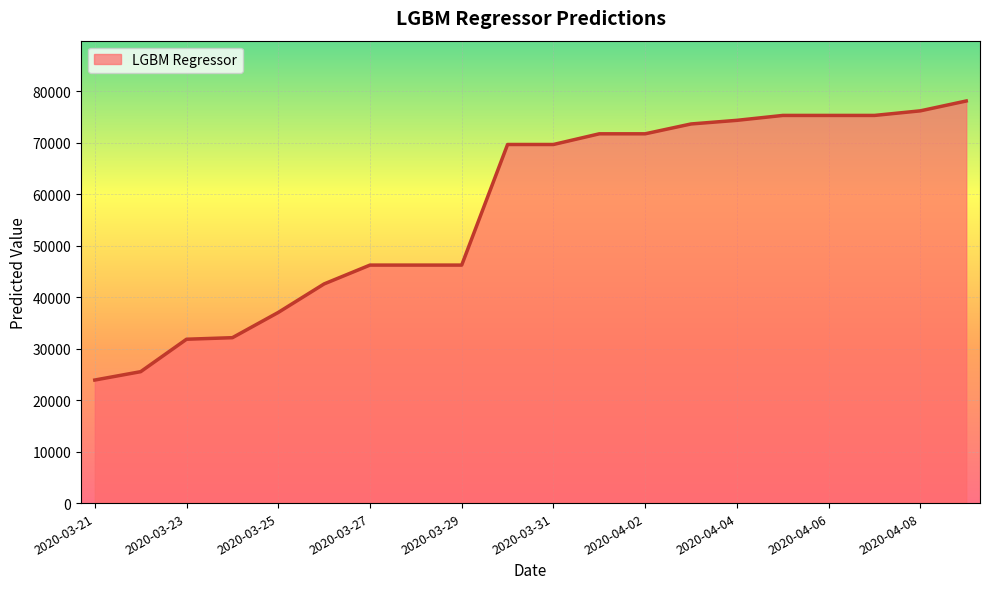

What is the greatest value displayed?

78091.4